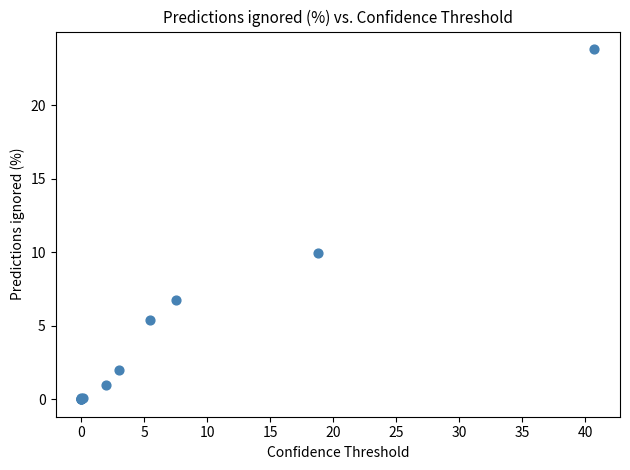

What Y value in the scatter plot is closest to 11?

10.0